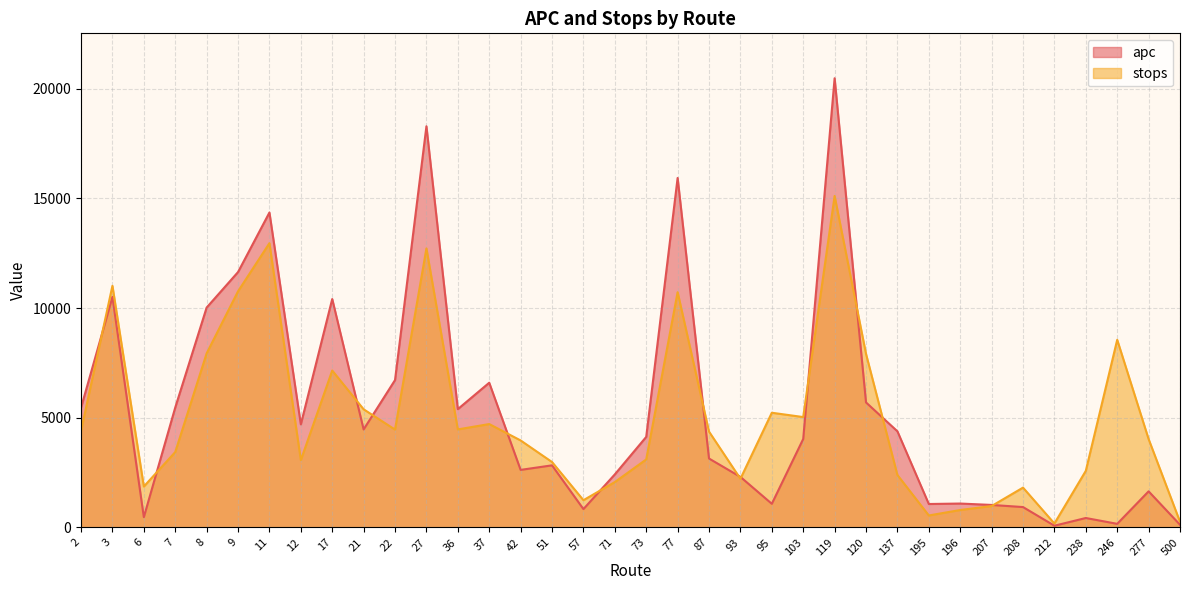

What is the value of the stops point at the 17th from the left?

1240.0